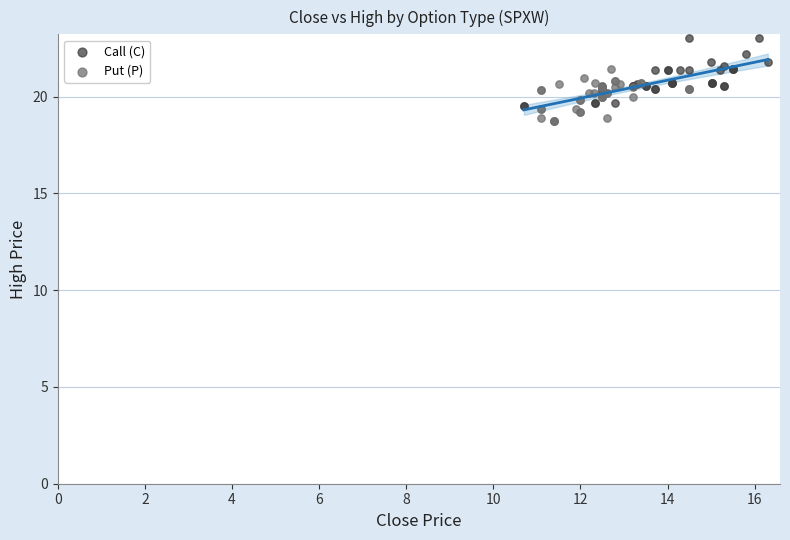

Which series contains the lowest Y value?

Put (P)